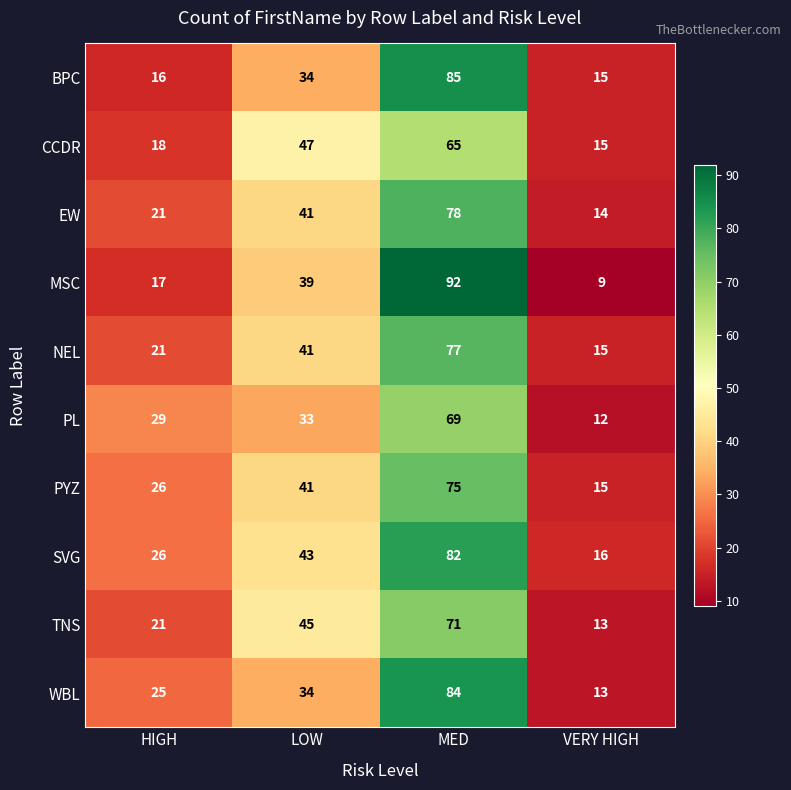

Which series has the largest total across all categories?

SVG